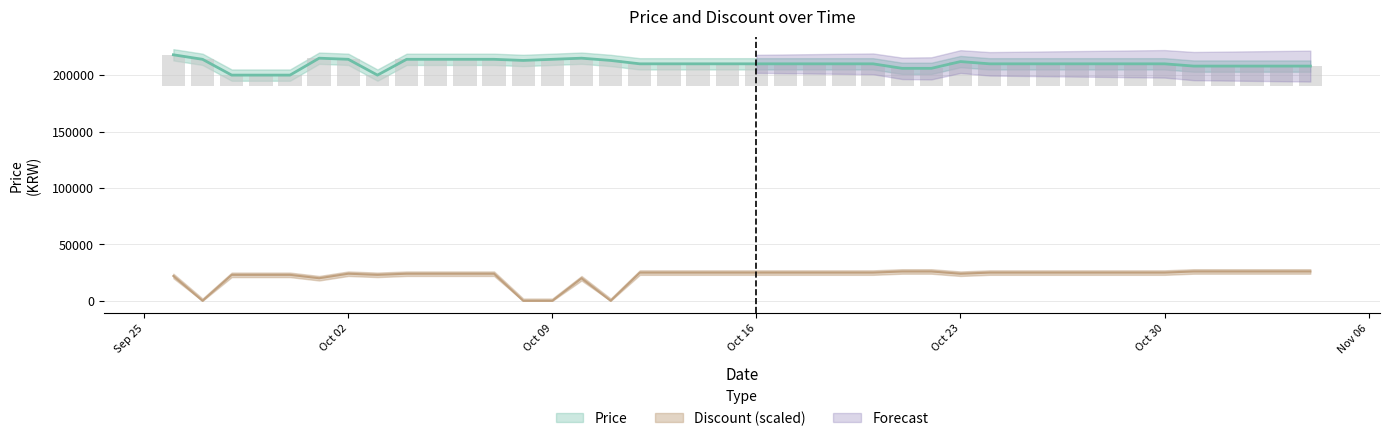

Is the value of Price at 14 greater than the value of Discount at 17?

Yes